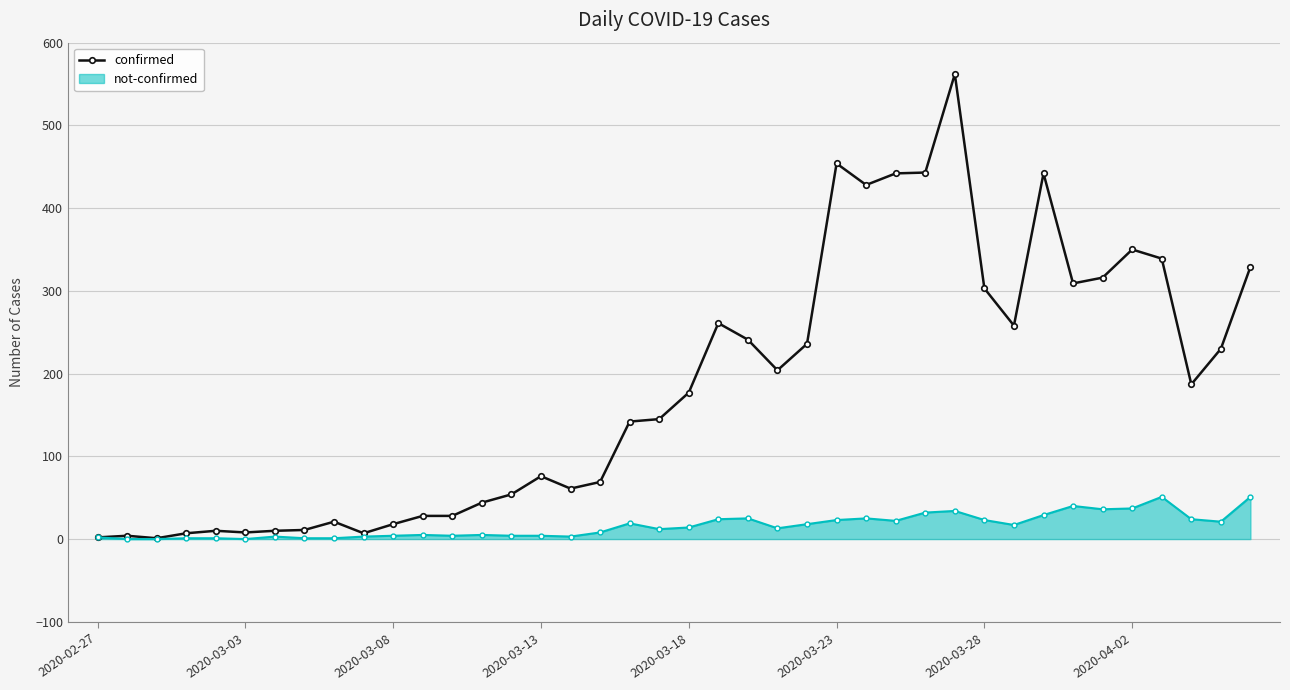

Which series has the widest spread of values?

confirmed